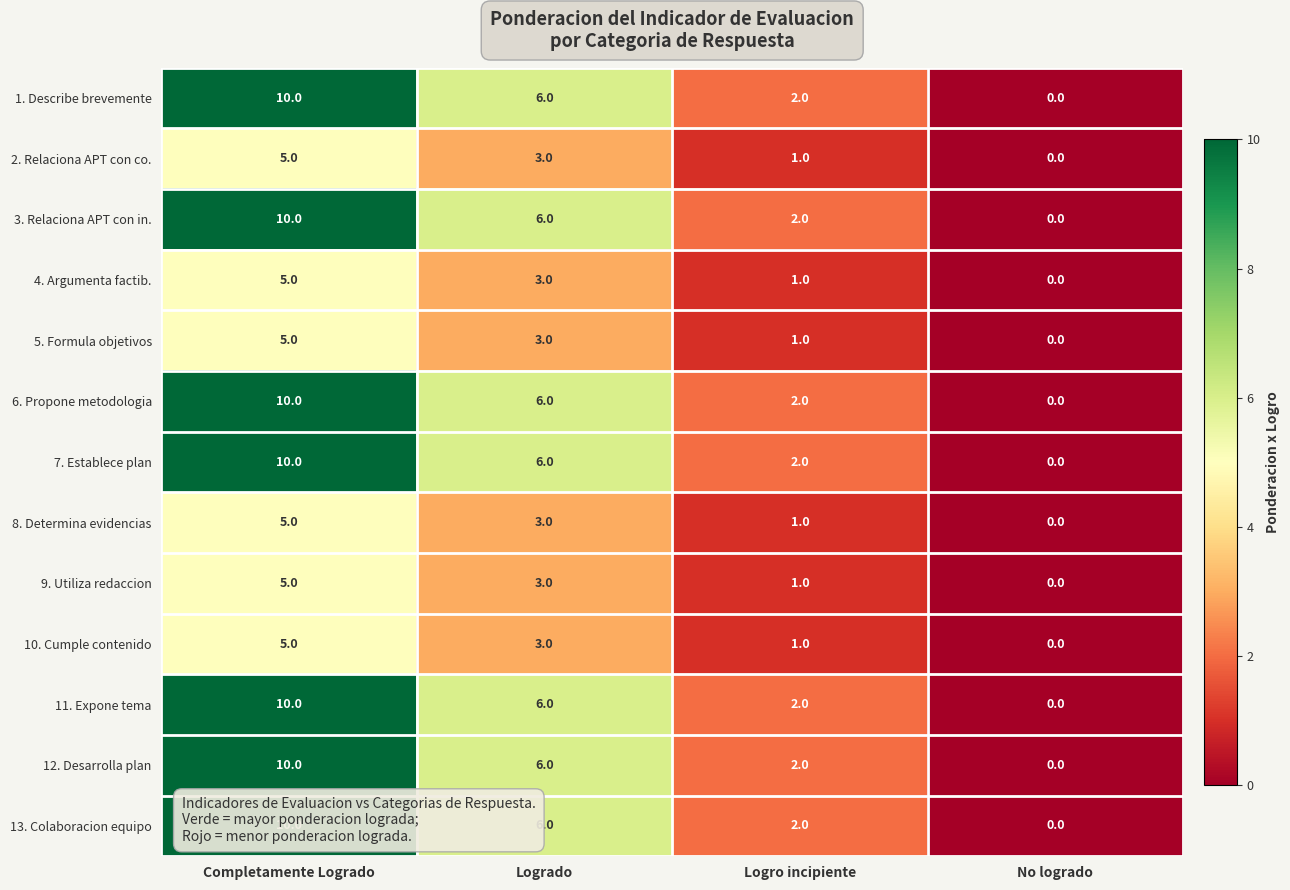

What is the difference between the 12. Desarrolla plan values at Logro incipiente and Completamente Logrado?

8